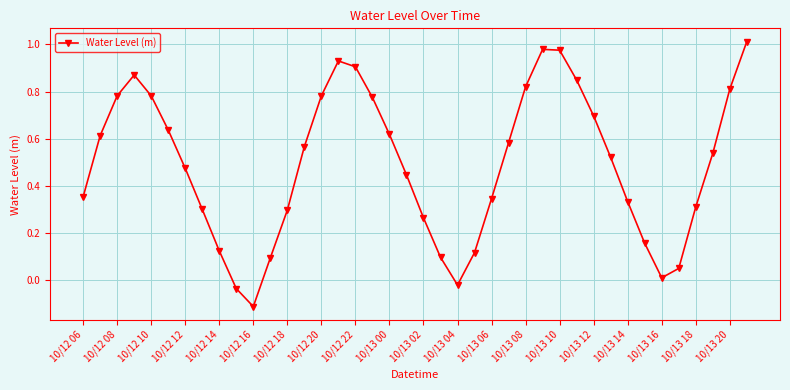

How many points are lower than both their immediate neighbors (excluding endpoints)?

3